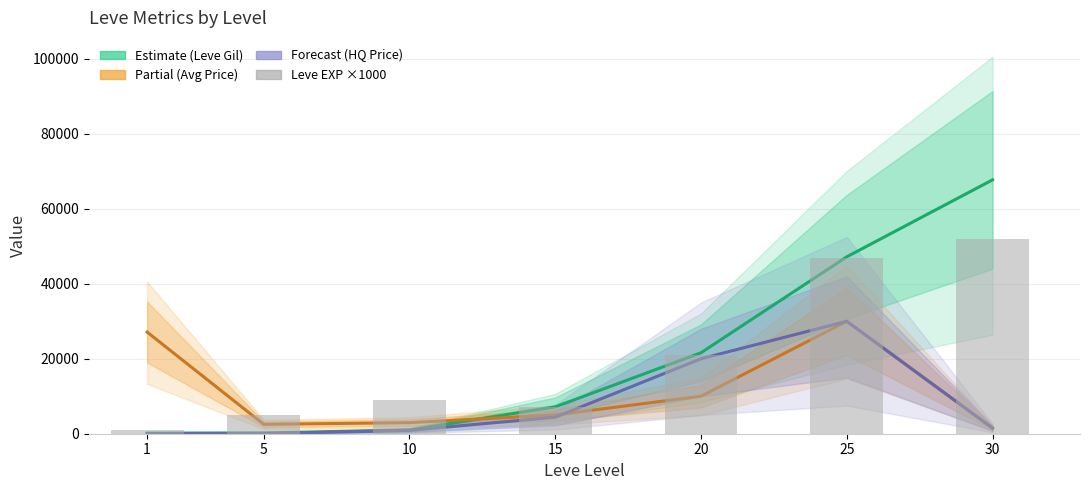

Where does the Leve Gil (Estimate) series first go above 7170?

20